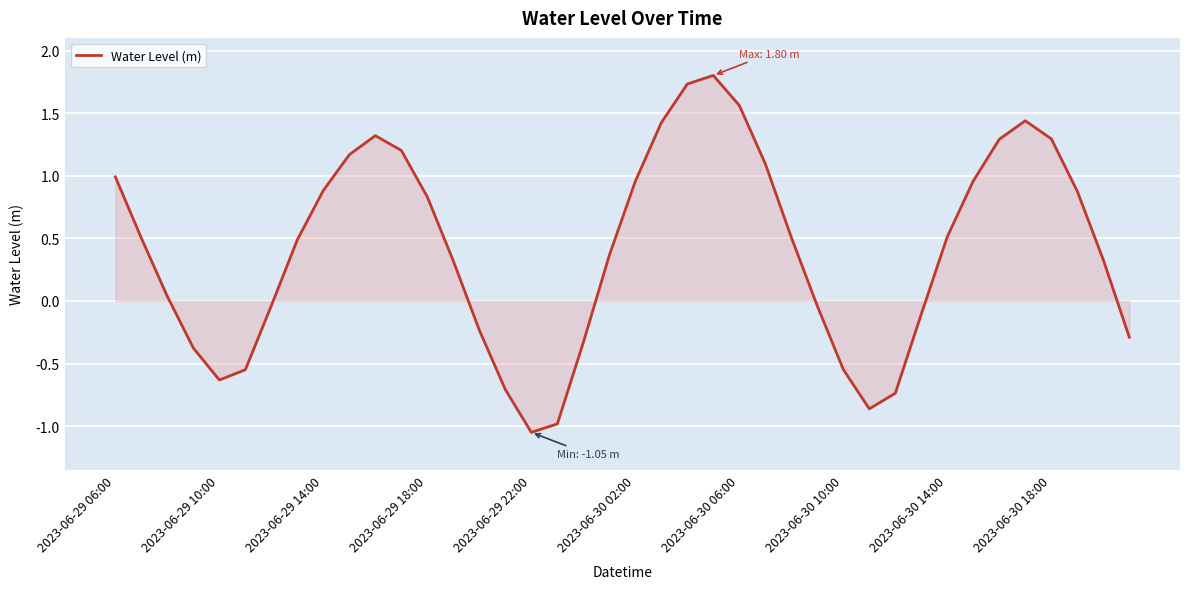

What is the difference between the maximum and minimum values?

2.9